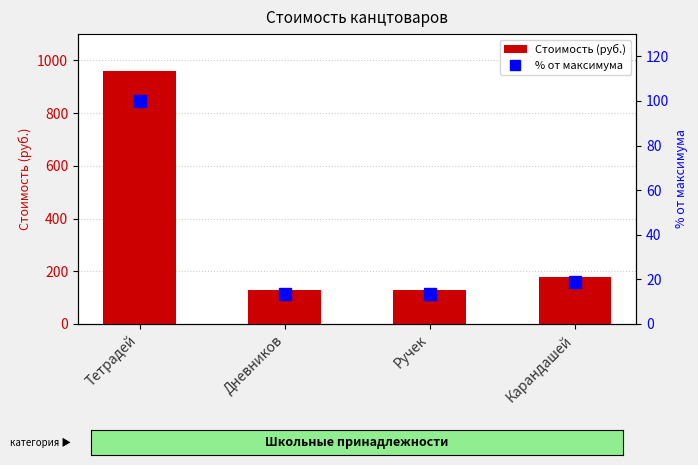

The % от максимума series shows 28.8 at Карандашей. True or false?

False